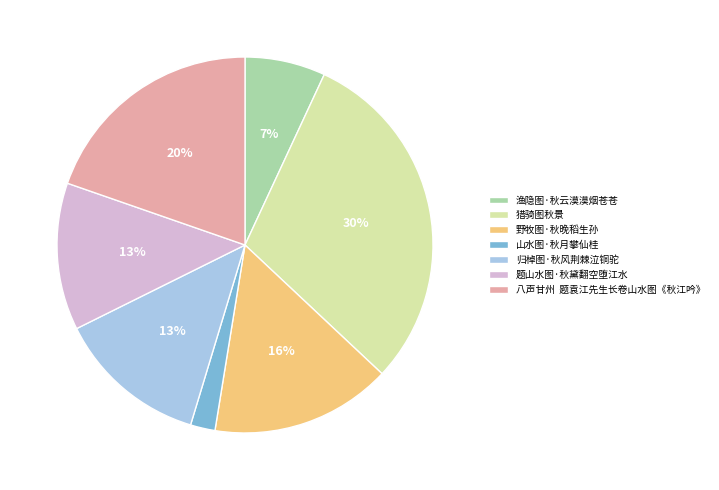

To the nearest percent, what is the combined percentage of 归棹图·秋风荆棘泣铜驼 and 题山水图·秋黛翻空堕江水?

26%